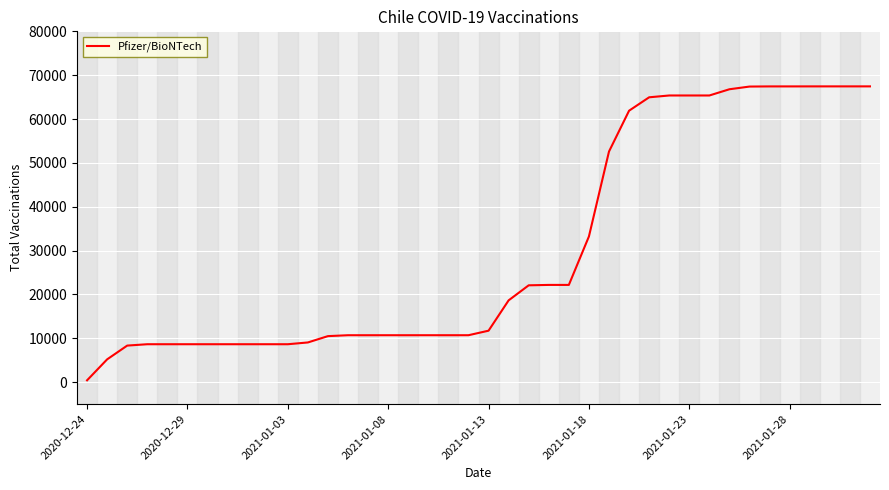

What is the difference between the maximum and minimum values?

67029